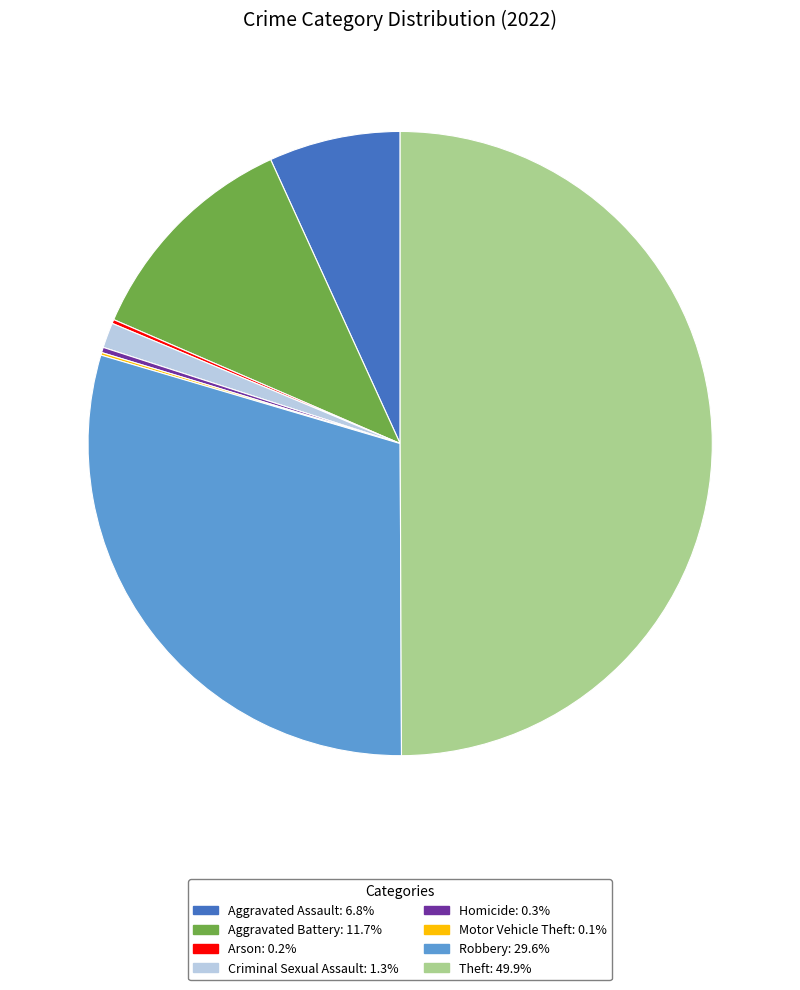

True or false: Theft accounts for 50% of the total.

True